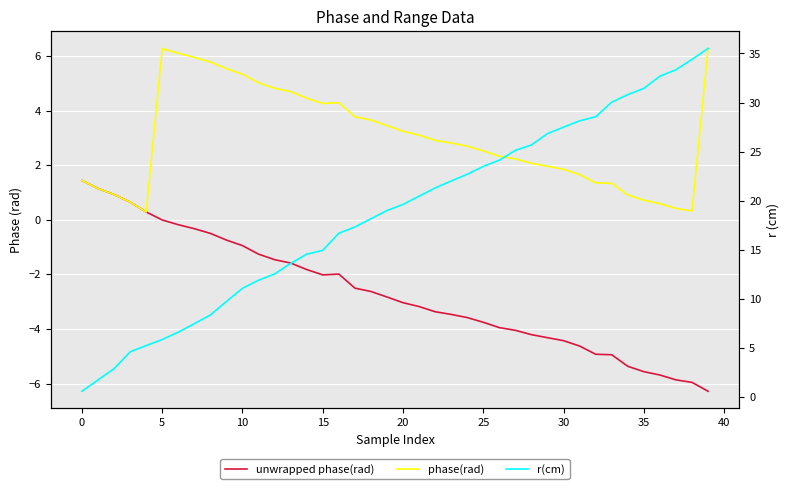

Which label corresponds to the largest value in the chart?

39